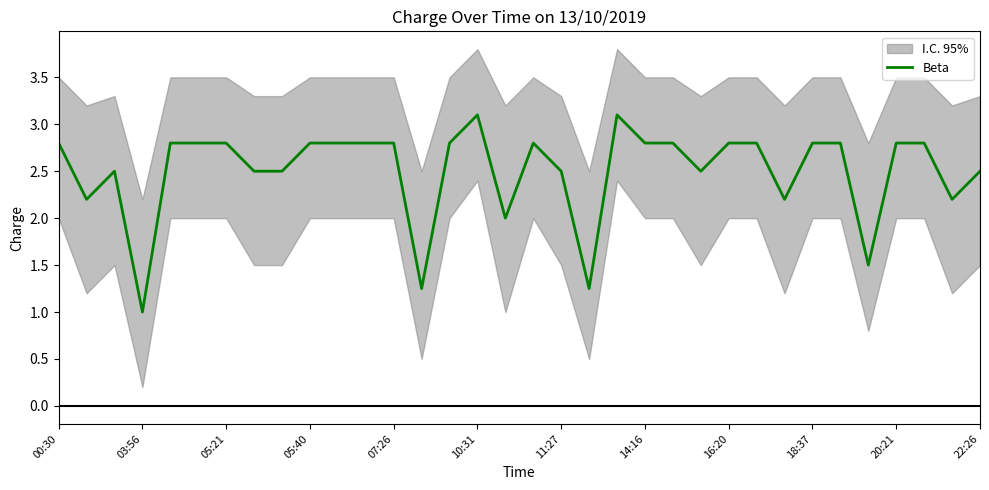

Is it true that Beta equals 4.1 at 00:30?

False